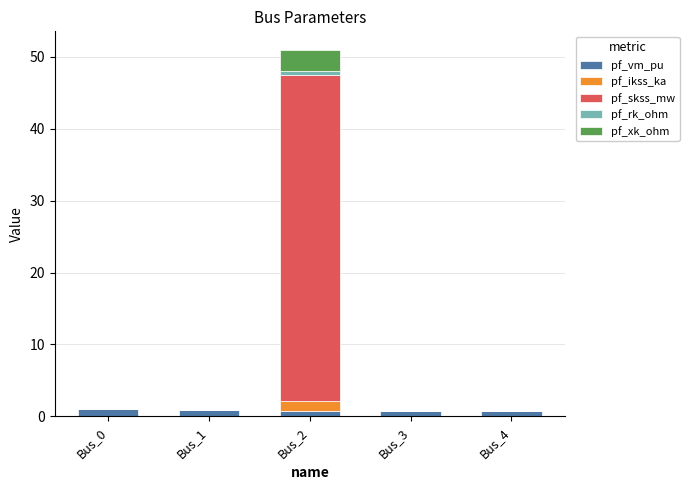

What are all the series names shown in the legend?

pf_vm_pu, pf_ikss_ka, pf_skss_mw, pf_rk_ohm, pf_xk_ohm